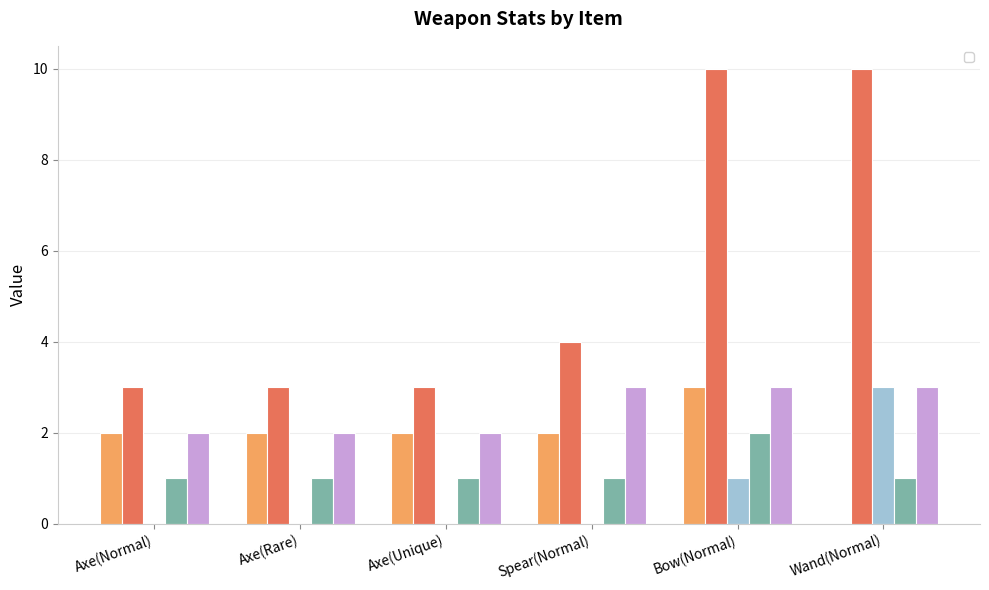

Which has a higher value, Axe(Rare) or Axe(Normal)?

Axe(Rare)